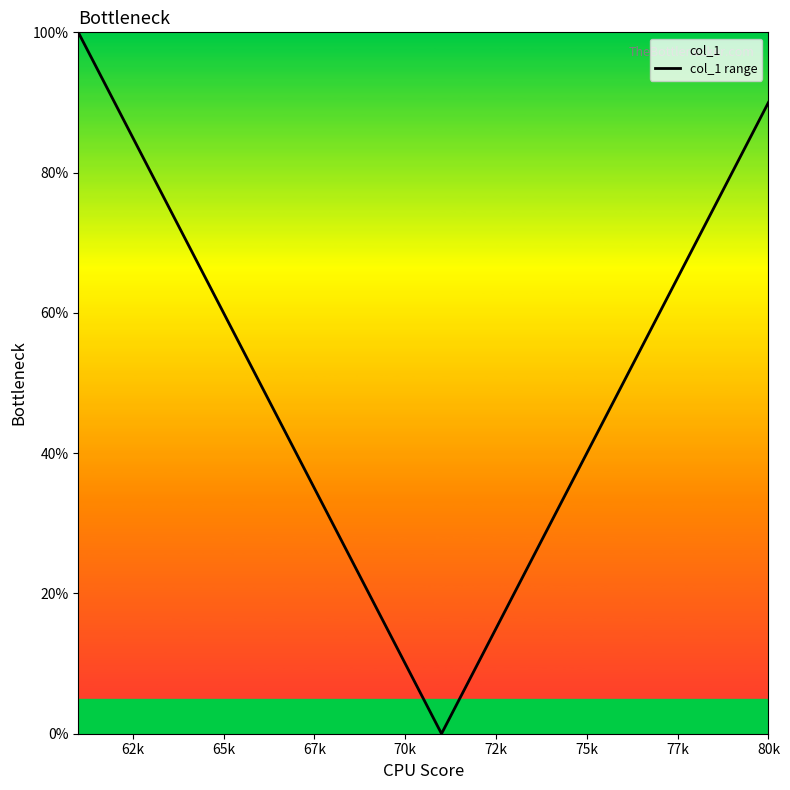

The value at 70k is 17. True or false?

False